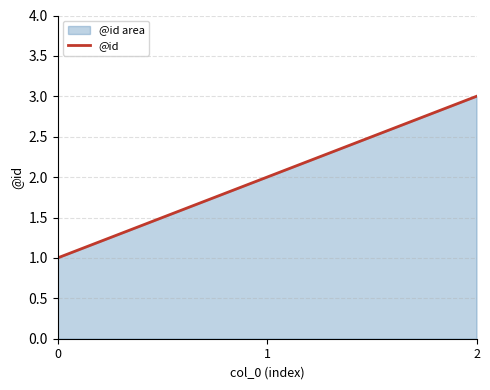

The value at 0 is 1. True or false?

True